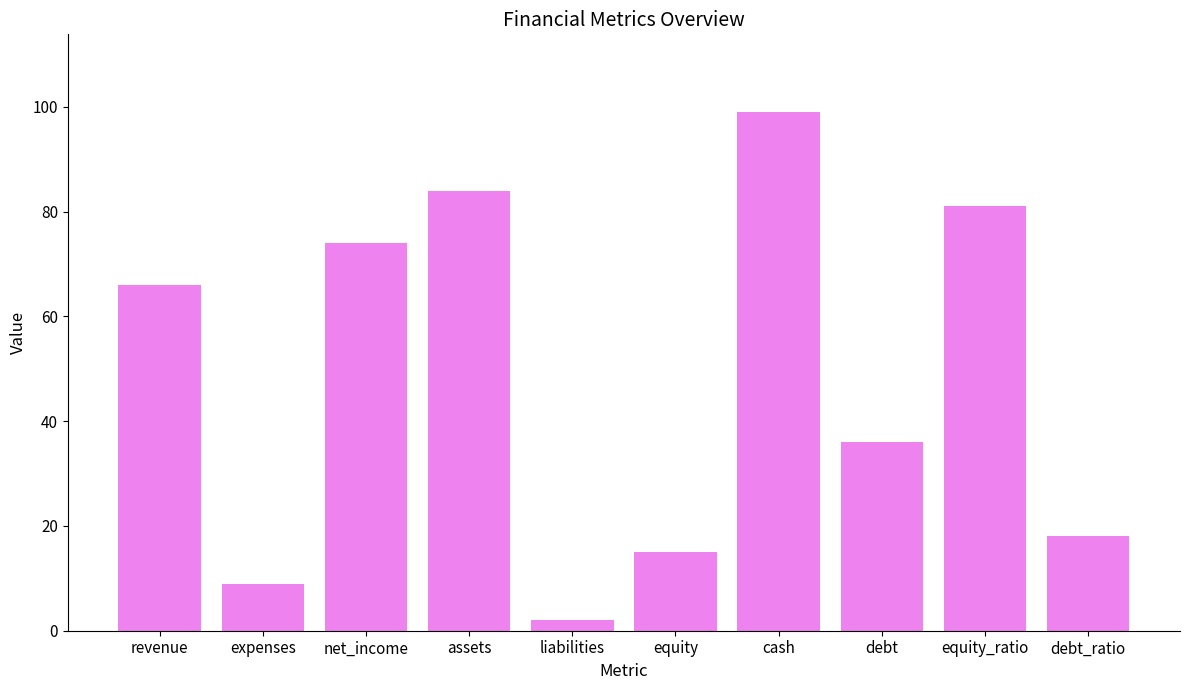

What position from the right is debt_ratio?

1